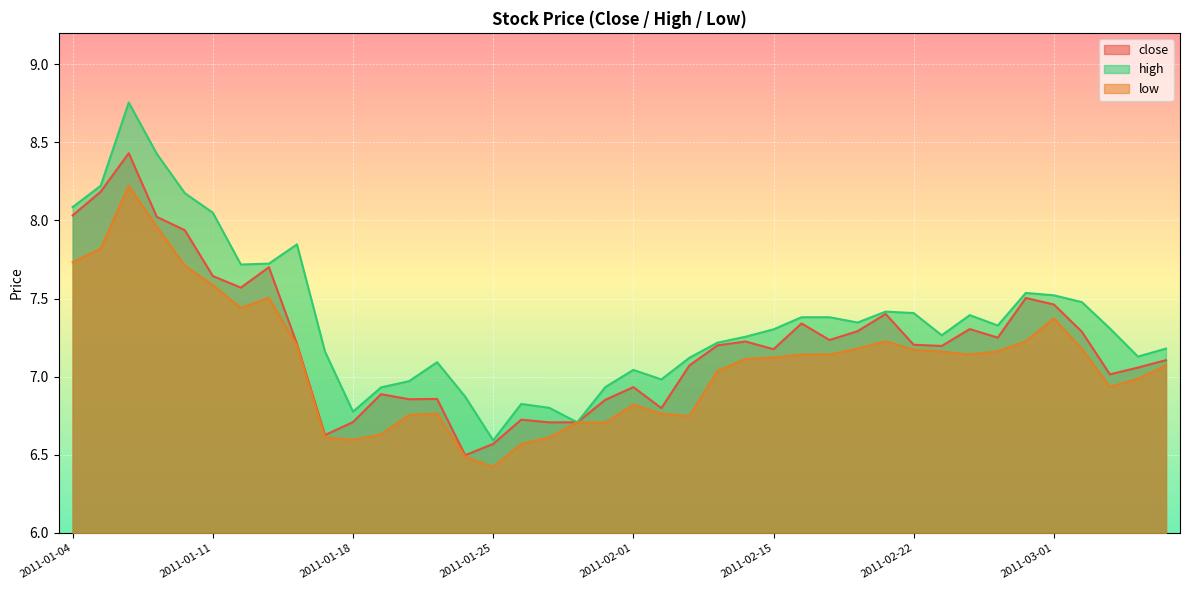

Reading left to right, extract all data points from this chart.

close: 8.0	8.2	8.4	8.0	7.9	7.6	7.6	7.7	7.2	6.6	6.7	6.9	6.9	6.9	6.5	6.6	6.7	6.7	6.7	6.9	6.9	6.8	7.1	7.2	7.2	7.2	7.3	7.2	7.3	7.4	7.2	7.2	7.3	7.2	7.5	7.5	7.3	7.0	7.1	7.1
high: 8.1	8.2	8.8	8.4	8.2	8.0	7.7	7.7	7.8	7.2	6.8	6.9	7.0	7.1	6.9	6.6	6.8	6.8	6.7	6.9	7.0	7.0	7.1	7.2	7.3	7.3	7.4	7.4	7.3	7.4	7.4	7.3	7.4	7.3	7.5	7.5	7.5	7.3	7.1	7.2
low: 7.7	7.8	8.2	8.0	7.7	7.6	7.4	7.5	7.2	6.6	6.6	6.6	6.8	6.8	6.5	6.4	6.6	6.6	6.7	6.7	6.8	6.8	6.7	7.0	7.1	7.1	7.1	7.1	7.2	7.2	7.2	7.2	7.1	7.2	7.2	7.4	7.2	6.9	7.0	7.1